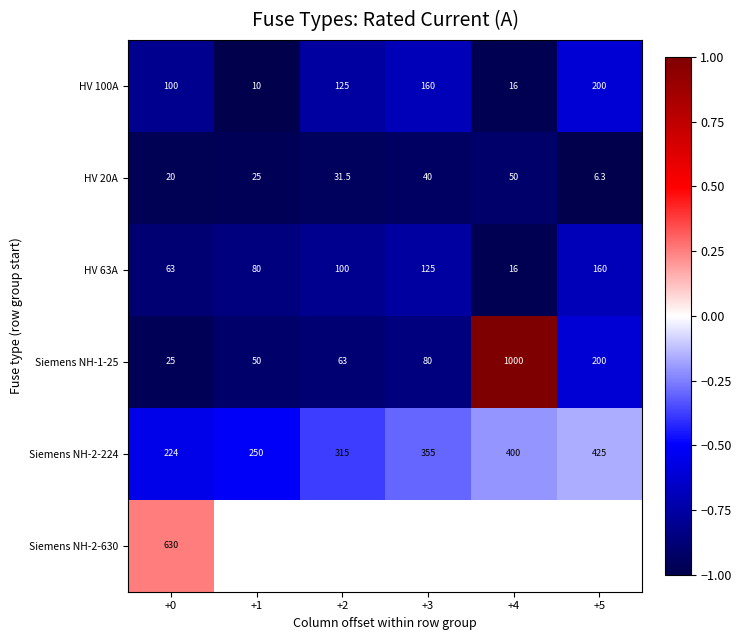

At +0, list the series in order from smallest to largest.

HV 20A, Siemens NH-1-25, HV 63A, HV 100A, Siemens NH-2-224, Siemens NH-2-630